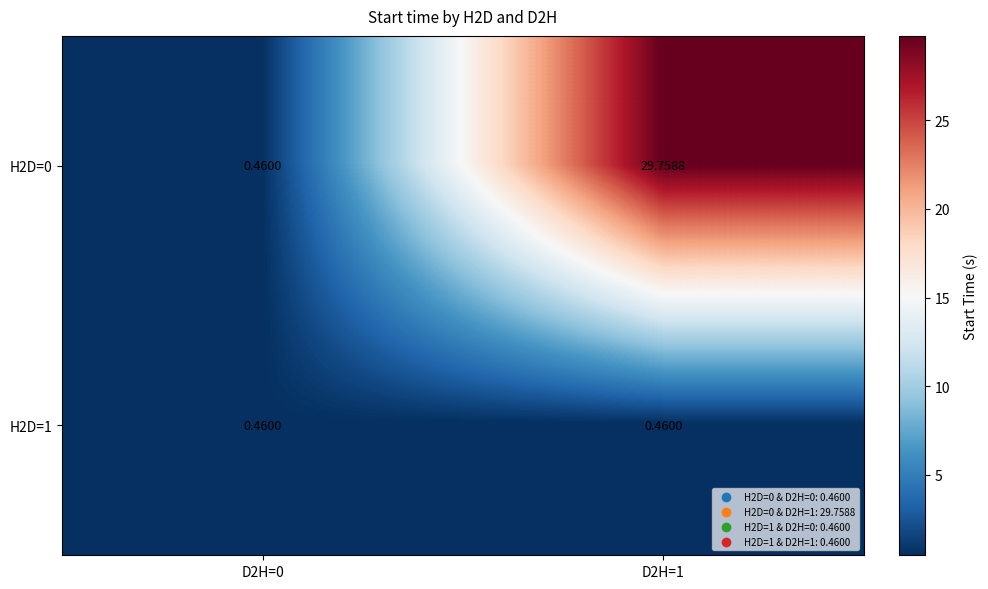

At which category is the sum across all series the highest?

D2H=1